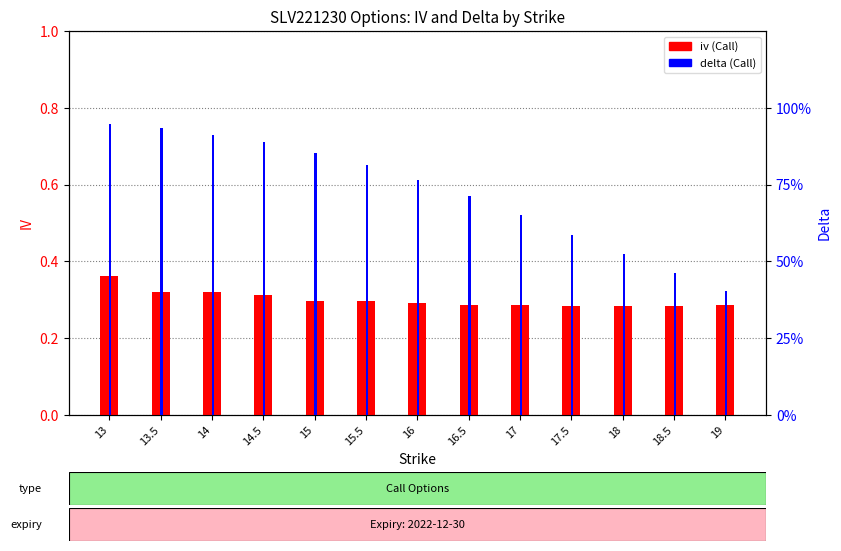

Is the value of delta (Call) at 19 greater than the value of iv (Call) at 13?

Yes